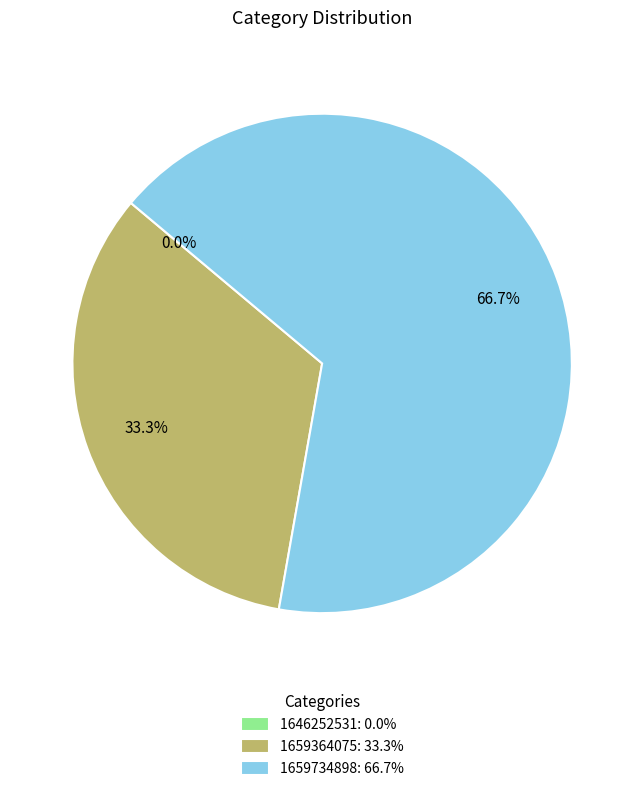

Does 1659734898: 66.7% represent more than half of the total?

Yes